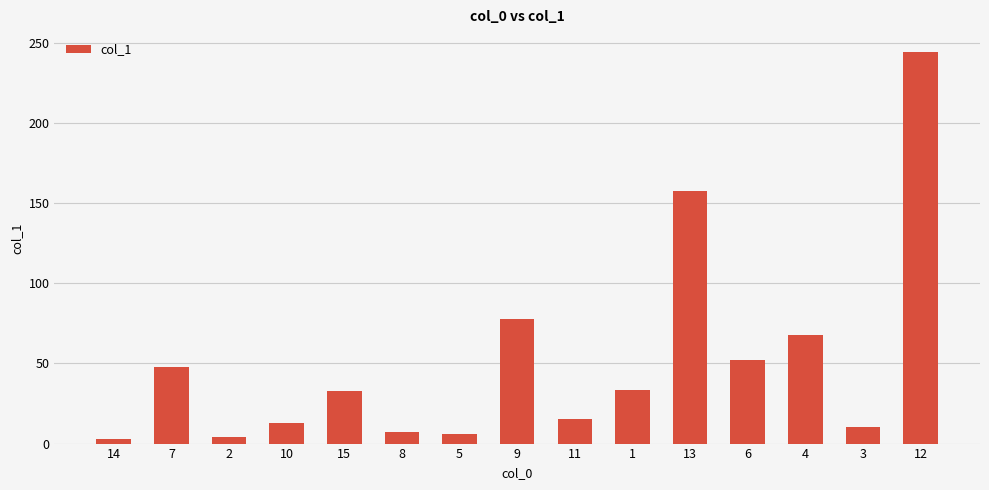

What is the maximum value shown in the chart?

244.6